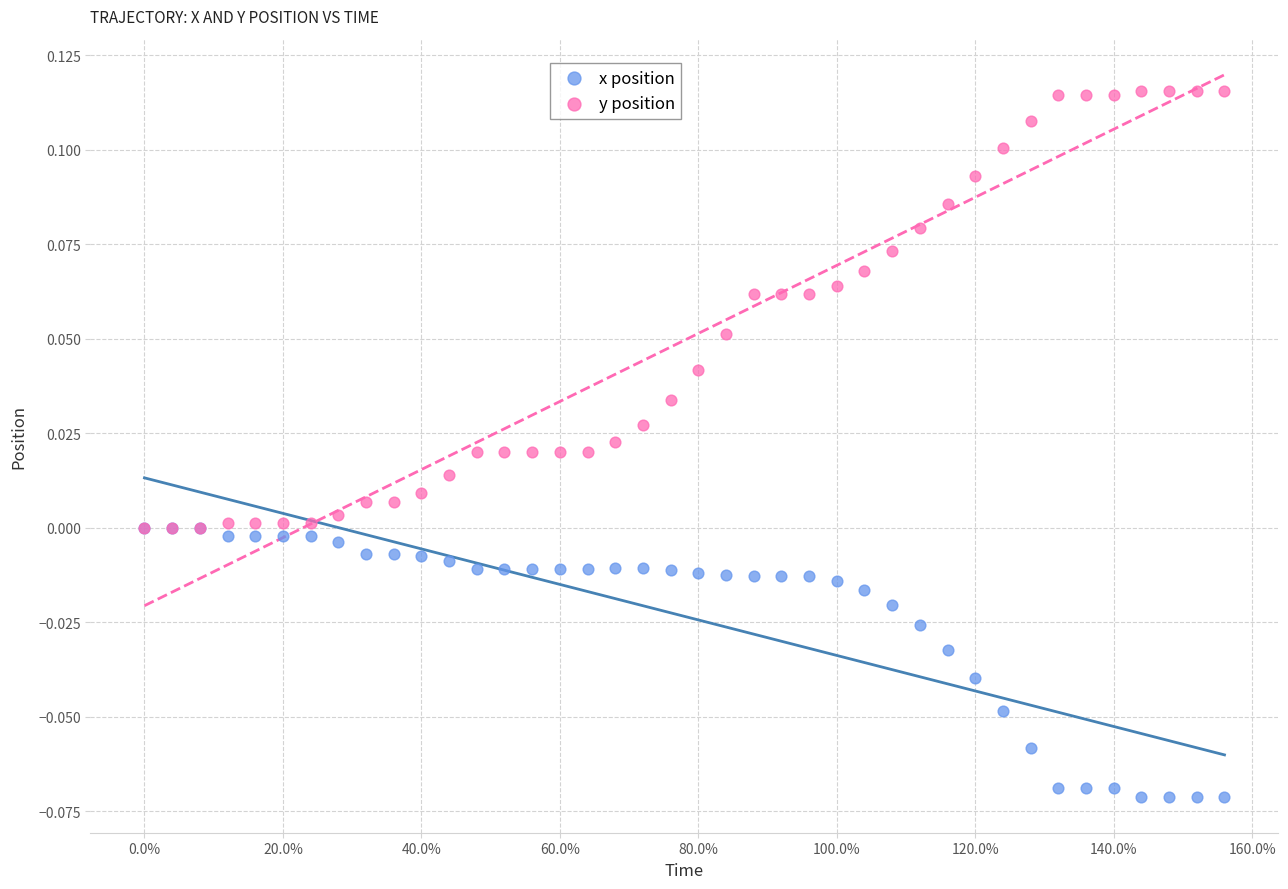

Which series reaches the minimum Y coordinate?

x position